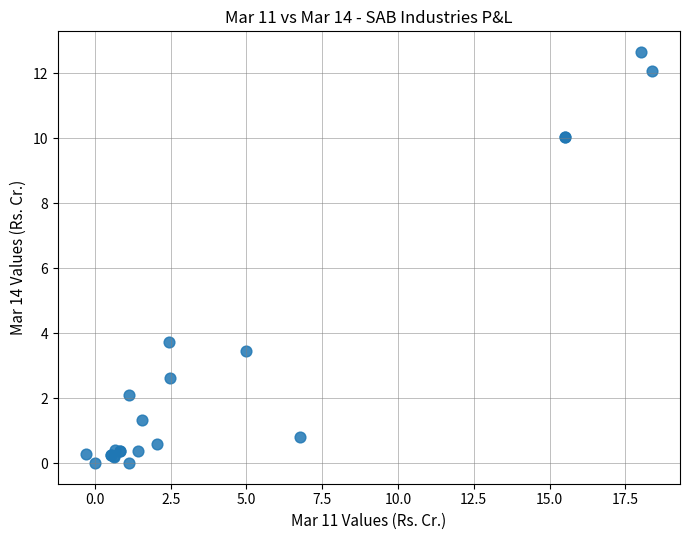

What Y value in the scatter plot is closest to 6?

3.7